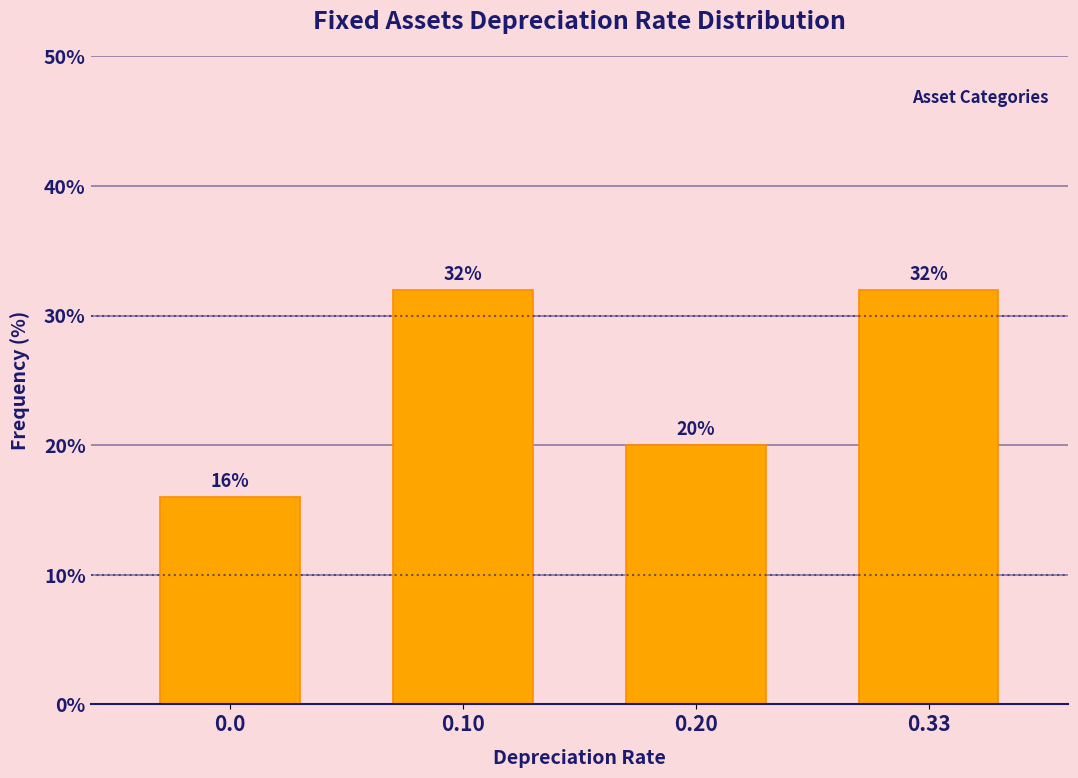

Reading left to right, transcribe all the data shown in this chart.

16	32	20	32